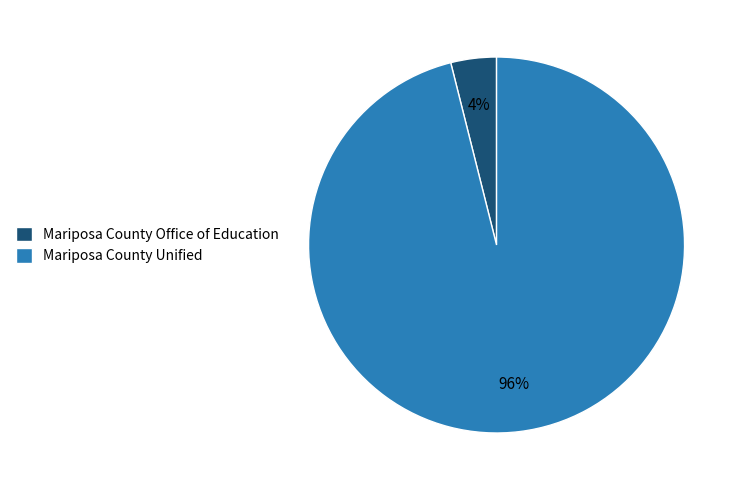

Does any single category account for the majority?

Yes